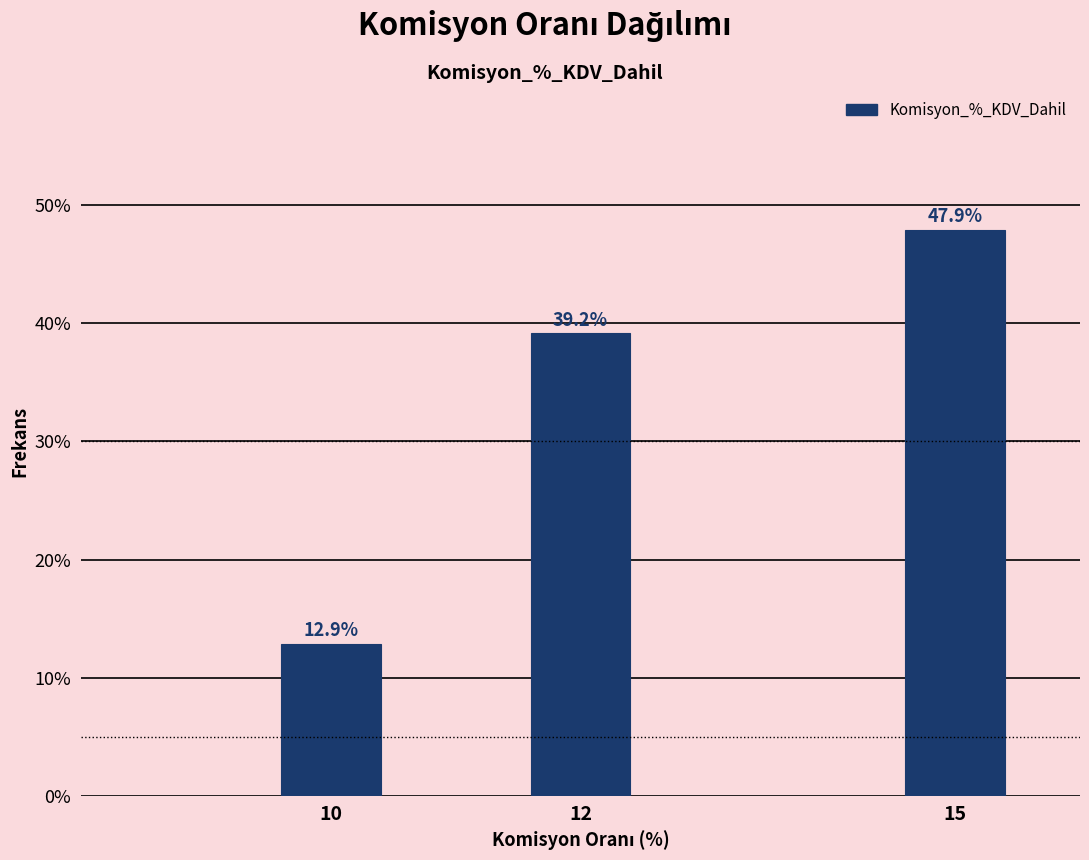

Does the chart contain any negative values?

No